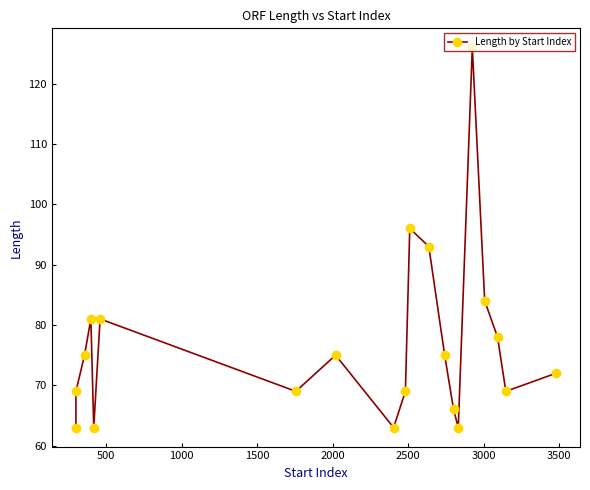

How many lines are shown in the chart?

1